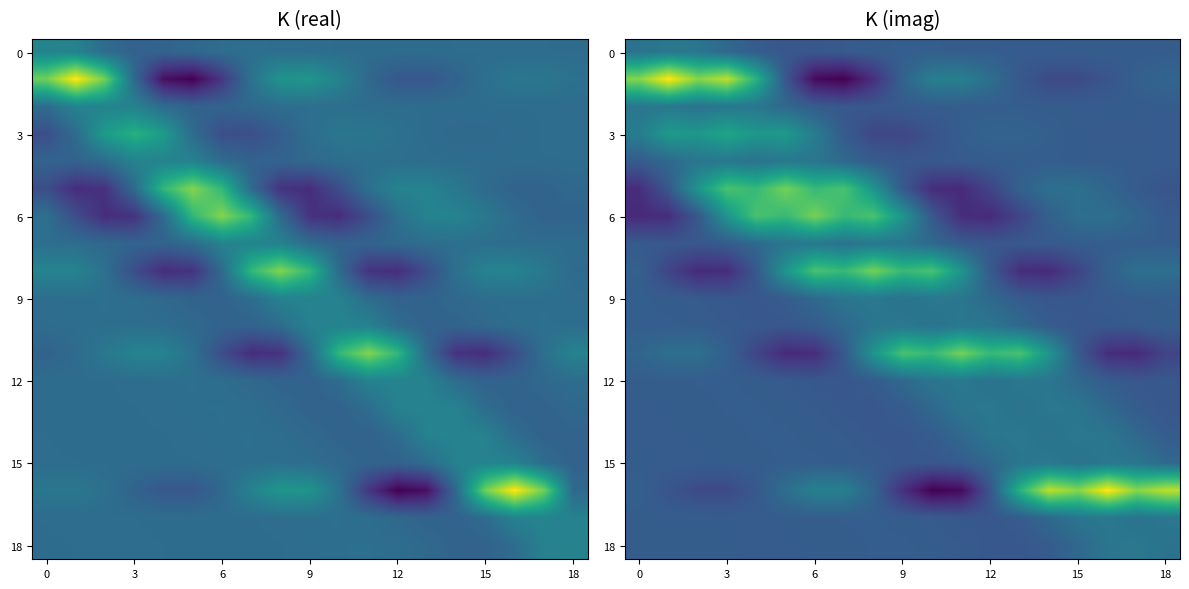

At which category is the sum across all series the highest?

3